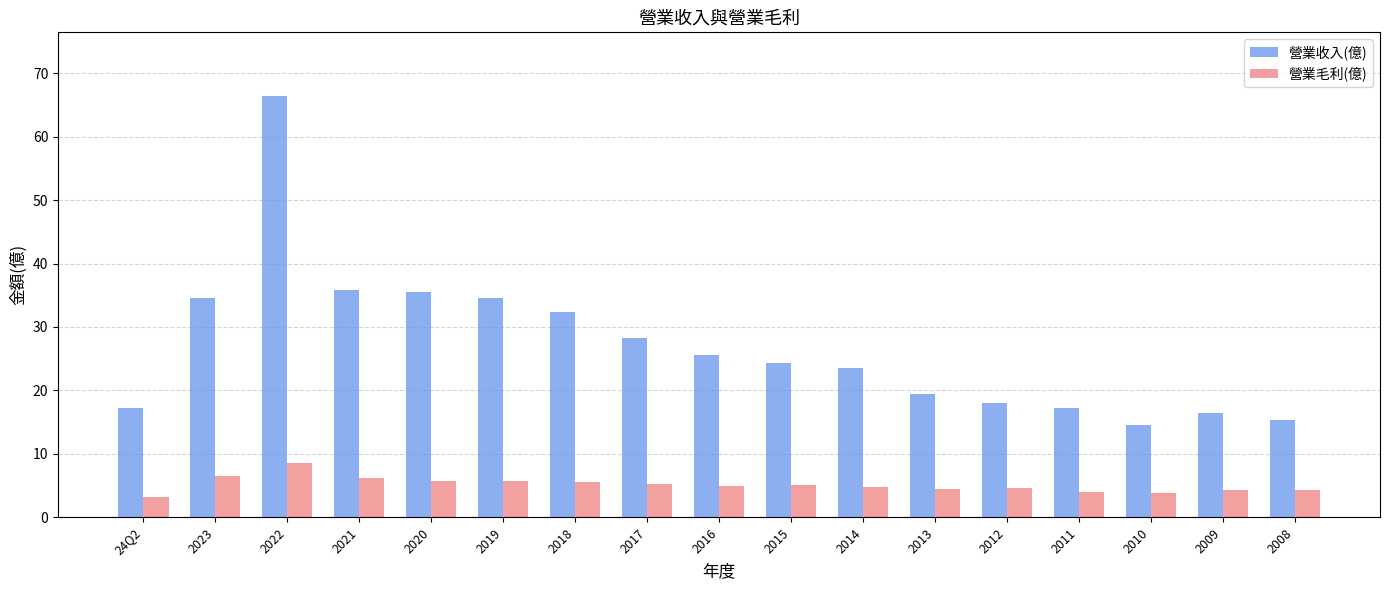

True or false: 營業收入(億) has a value of 25.6 at 2016.

True